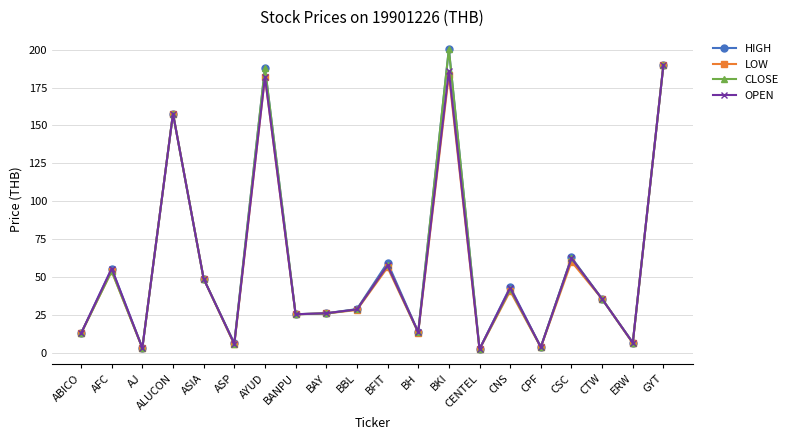

Which category has the highest value in the OPEN series?

GYT